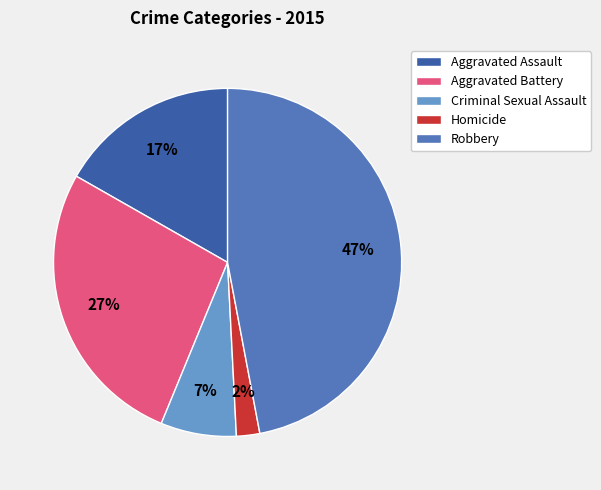

To the nearest percent, what is the difference between the largest and smallest slice percentages?

45%